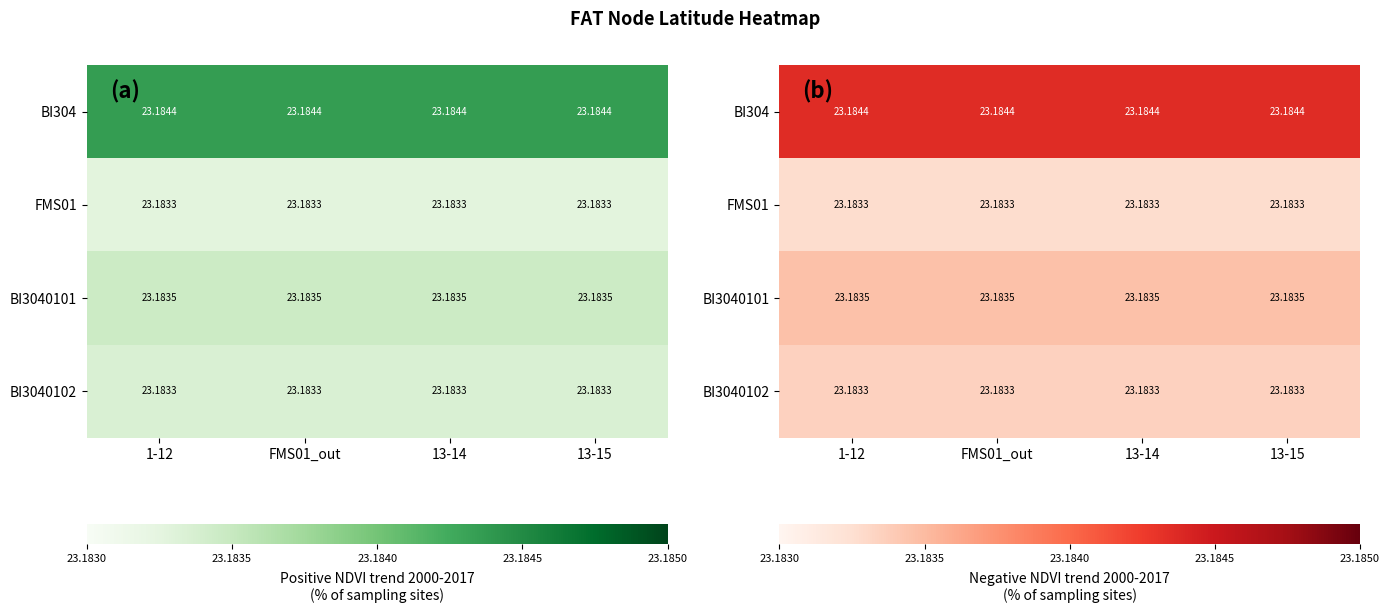

Which series has the widest spread of values?

BI304